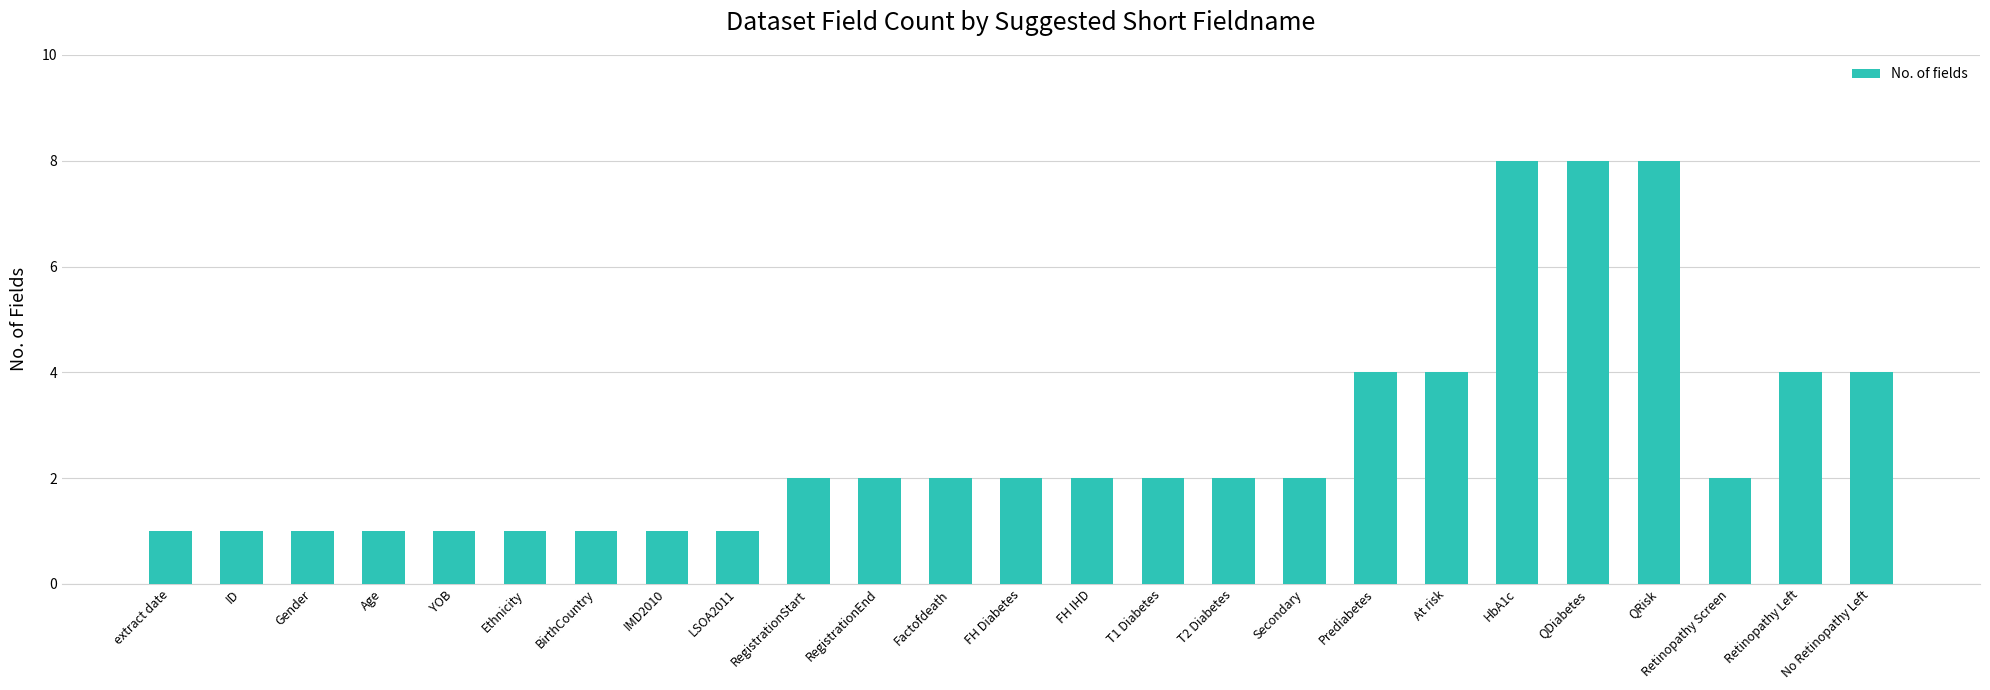

Reading right to left, transcribe all the data shown in this chart.

No Retinopathy Left=4	Retinopathy Left=4	Retinopathy Screen=2	QRisk=8	QDiabetes=8	HbA1c=8	At risk=4	Prediabetes=4	Secondary=2	T2 Diabetes=2	T1 Diabetes=2	FH IHD=2	FH Diabetes=2	Factofdeath=2	RegistrationEnd=2	RegistrationStart=2	LSOA2011=1	IMD2010=1	BirthCountry=1	Ethnicity=1	YOB=1	Age=1	Gender=1	ID=1	extract date=1